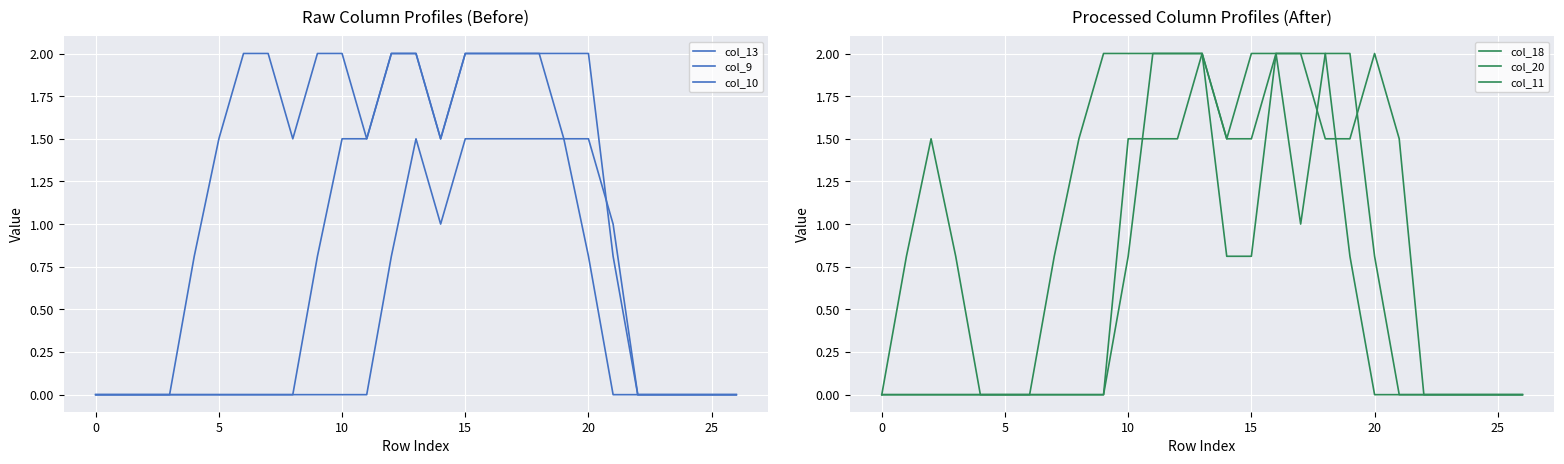

True or false: col_13 and col_20 intersect in this chart.

False